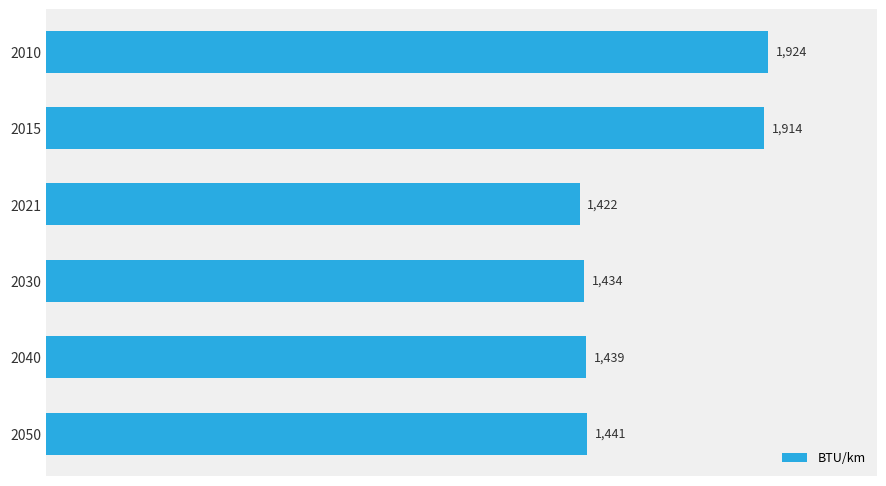

Count the number of categories in the chart.

6